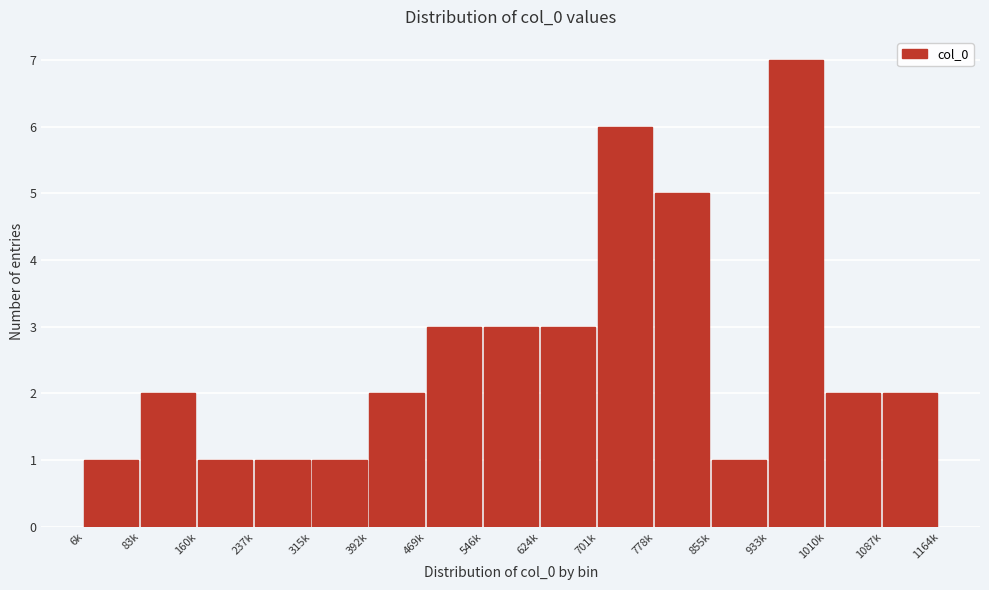

Reading right to left, extract all data points from this chart.

2	2	7	1	5	6	3	3	3	2	1	1	1	2	1